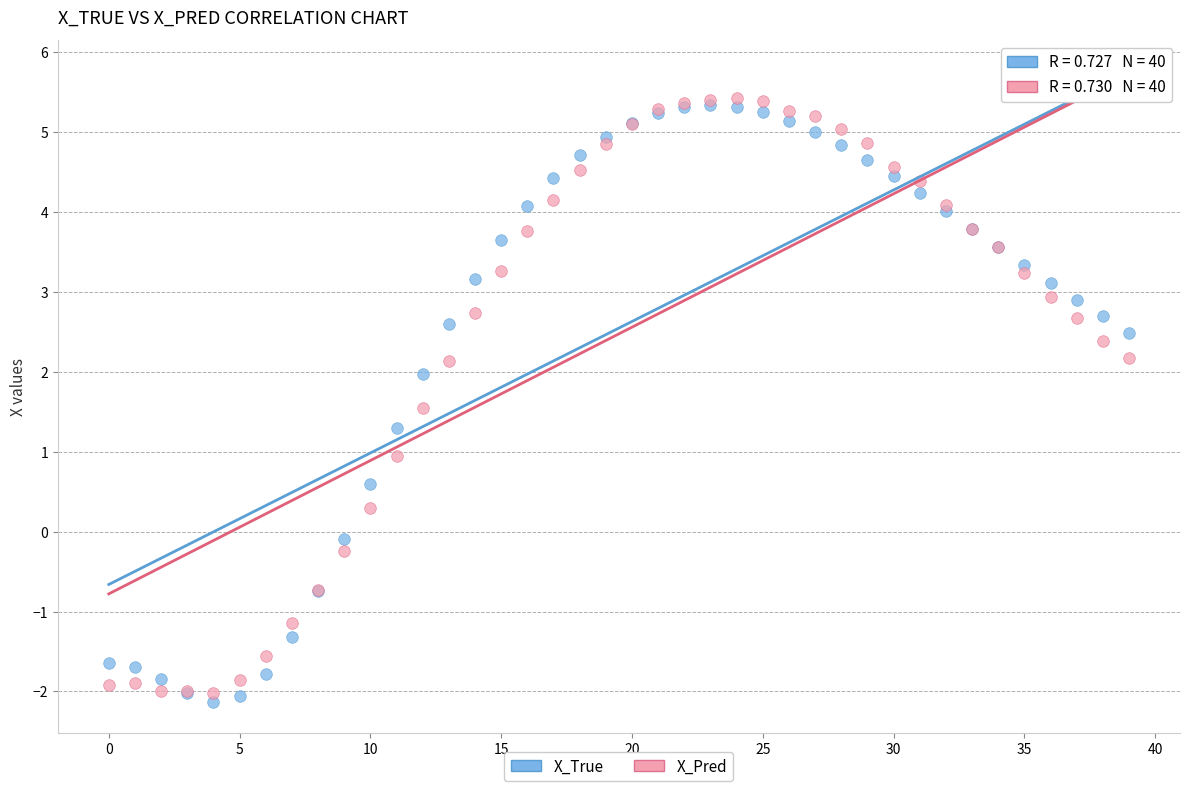

Which series reaches the maximum Y coordinate?

X_Pred